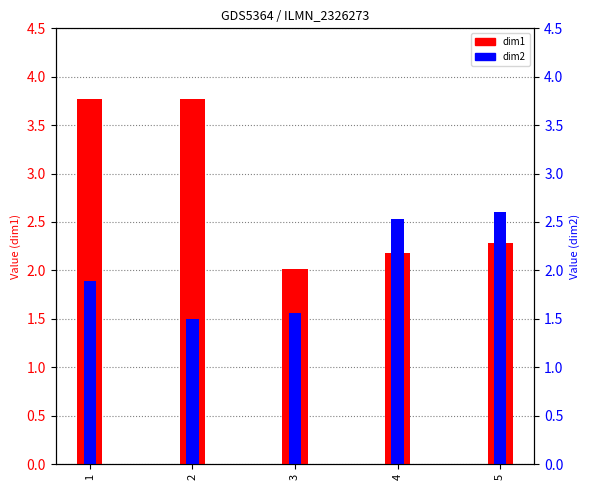

The value of dim1 at 2 is 5.9. True or false?

False